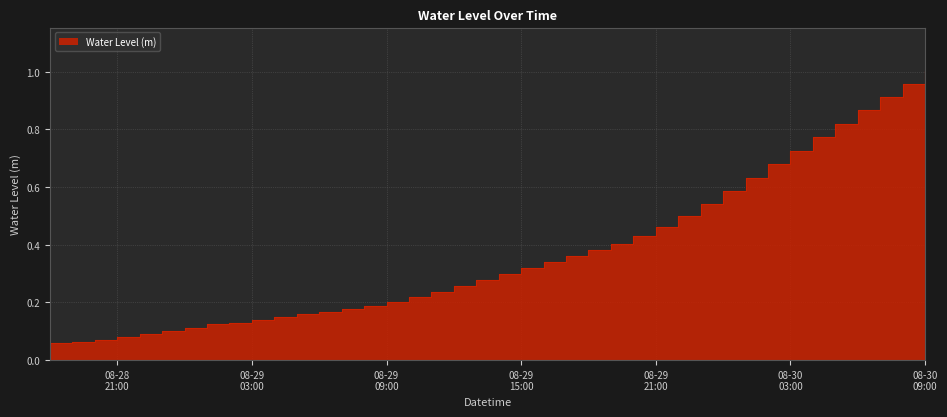

What is the difference between the values at 2023-08-29 23:00:00 and 2023-08-30 08:00:00?

0.4